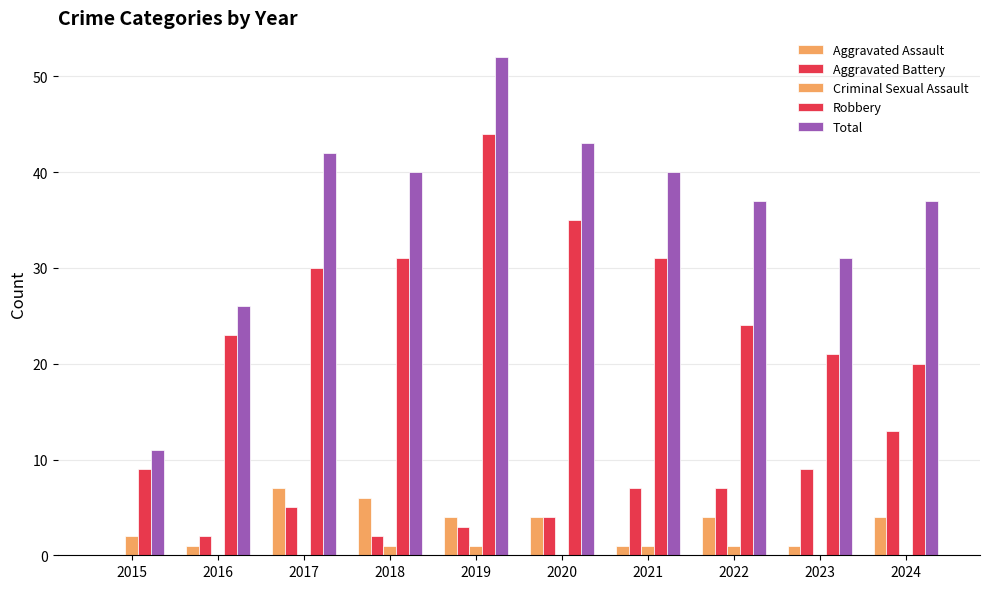

How many values in Aggravated Assault are above zero?

9